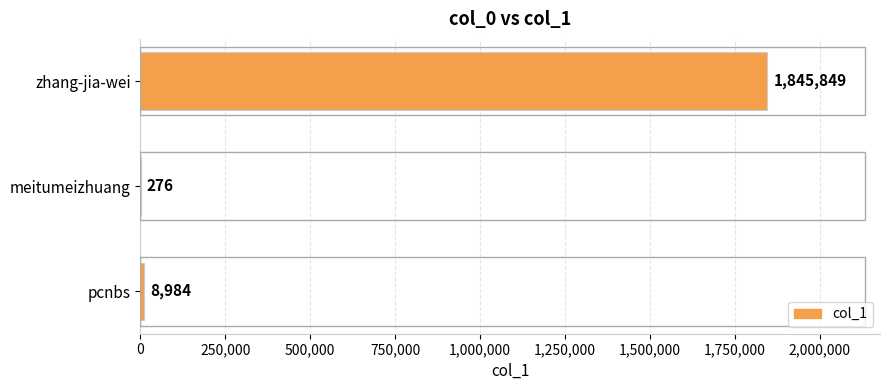

Reading bottom to top, what are all the values shown in this chart?

pcnbs=8984	meitumeizhuang=276	zhang-jia-wei=1845849